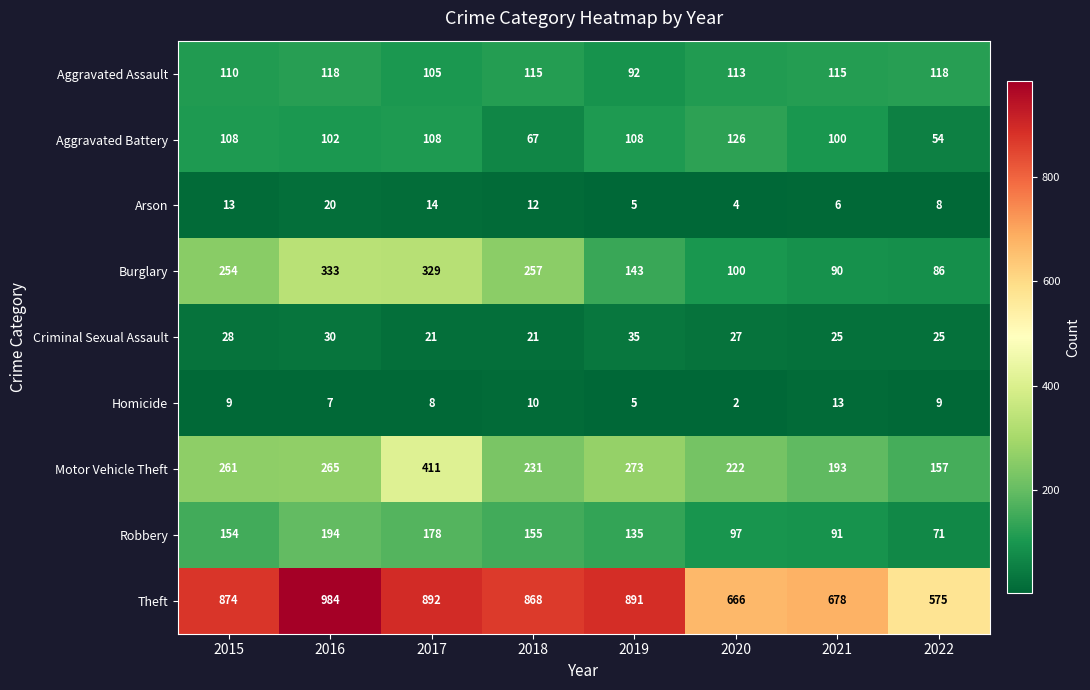

Rank the series at 2017 from highest to lowest value.

Theft, Motor Vehicle Theft, Burglary, Robbery, Aggravated Battery, Aggravated Assault, Criminal Sexual Assault, Arson, Homicide